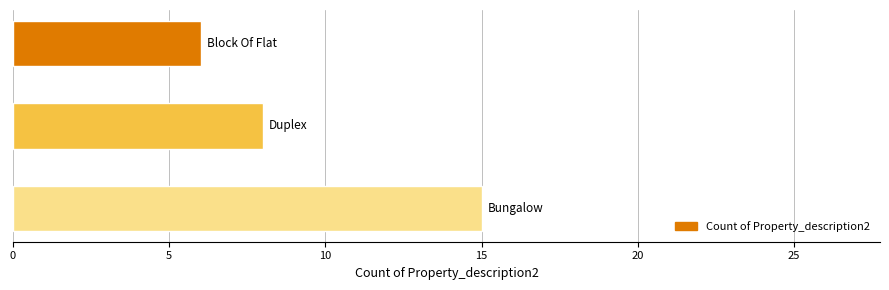

What is the sum of all values?

29